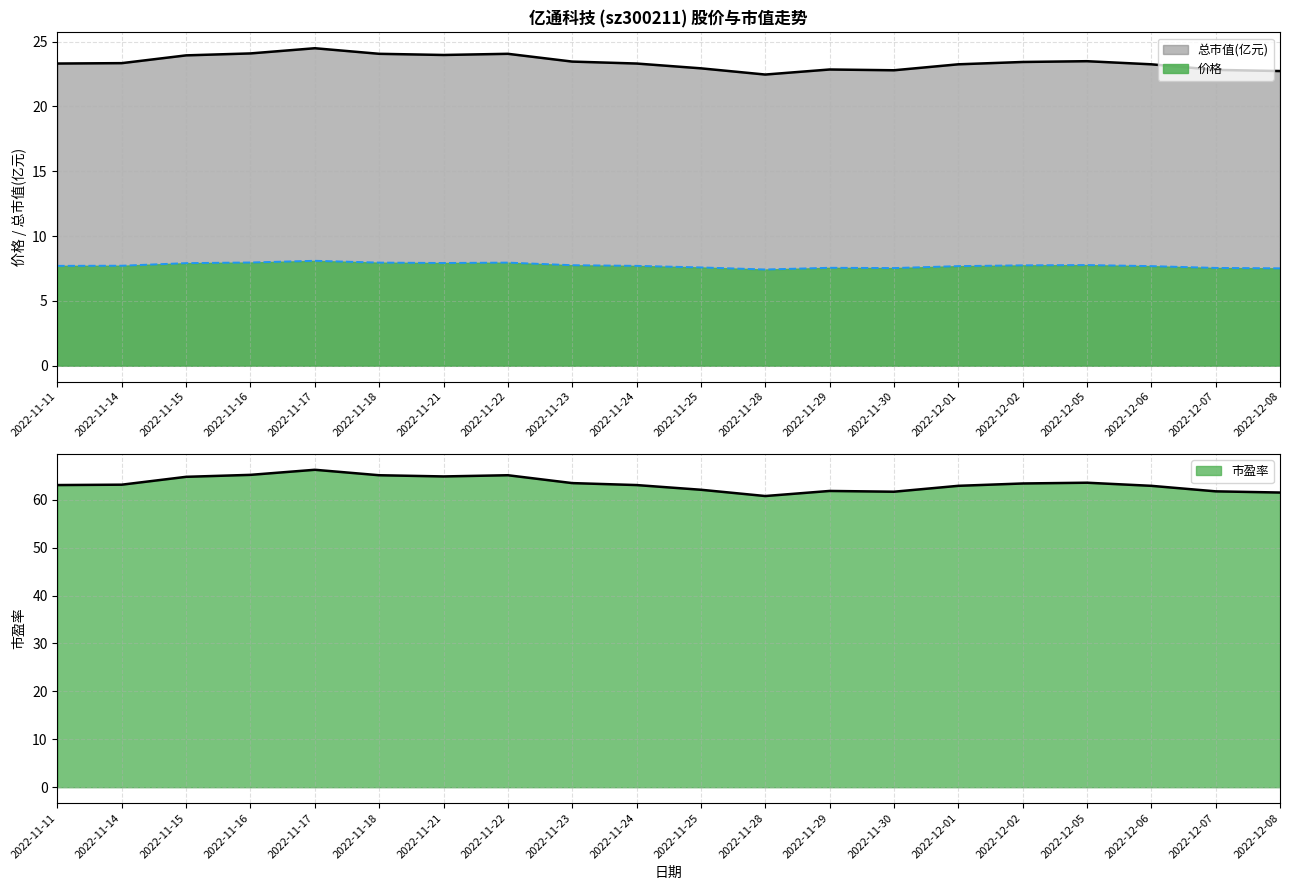

At which category does the chart reach its peak across all series?

2022-11-17